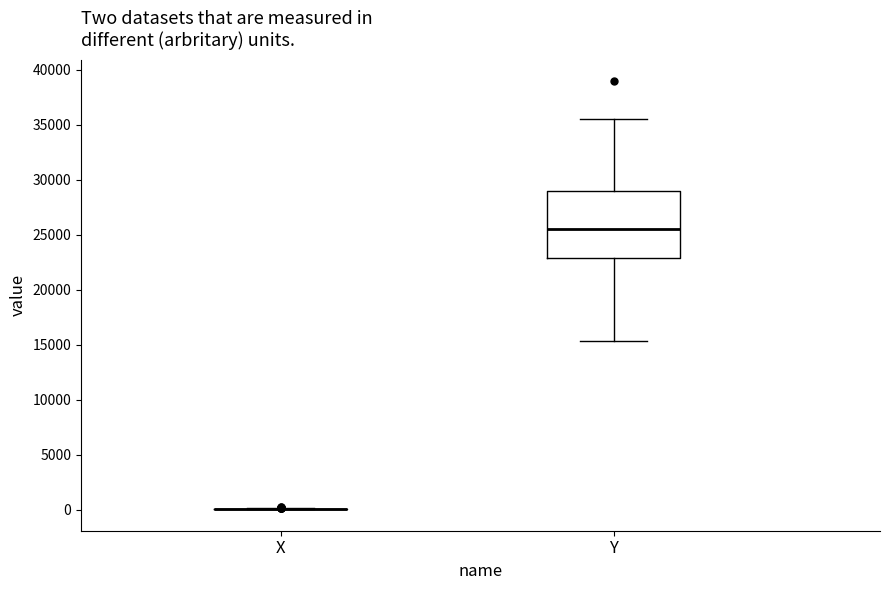

Reading left to right, read every box against the y-axis: the position of its median line, the range the box covers, and the ends of its whiskers. The values are not printed on the chart, so give them approximately, as read against the axis.

X: box collapsed to a line at 0, whiskers 0 to 0
Y: median 25500, box 23000 to 29000, whiskers 15500 to 35500